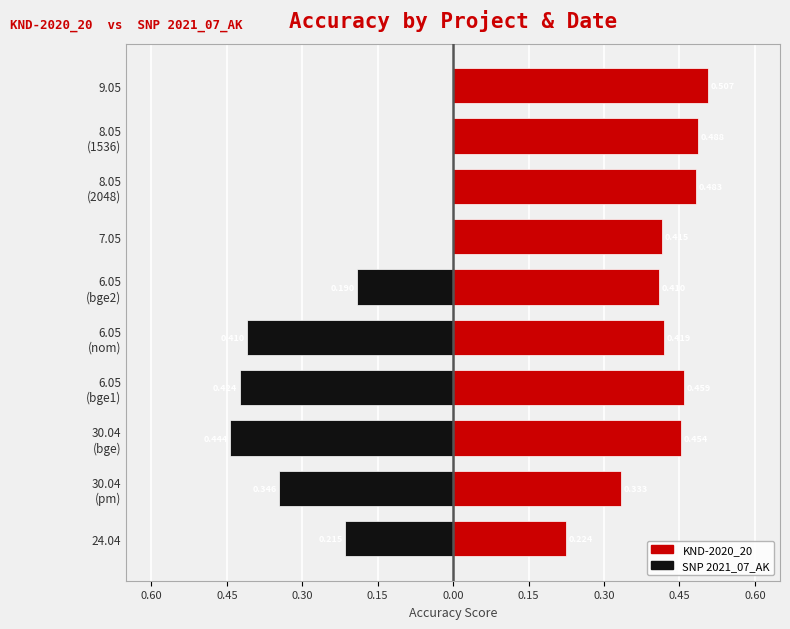

The SNP 2021_07_AK series shows -0.5 at 0.00. True or false?

False